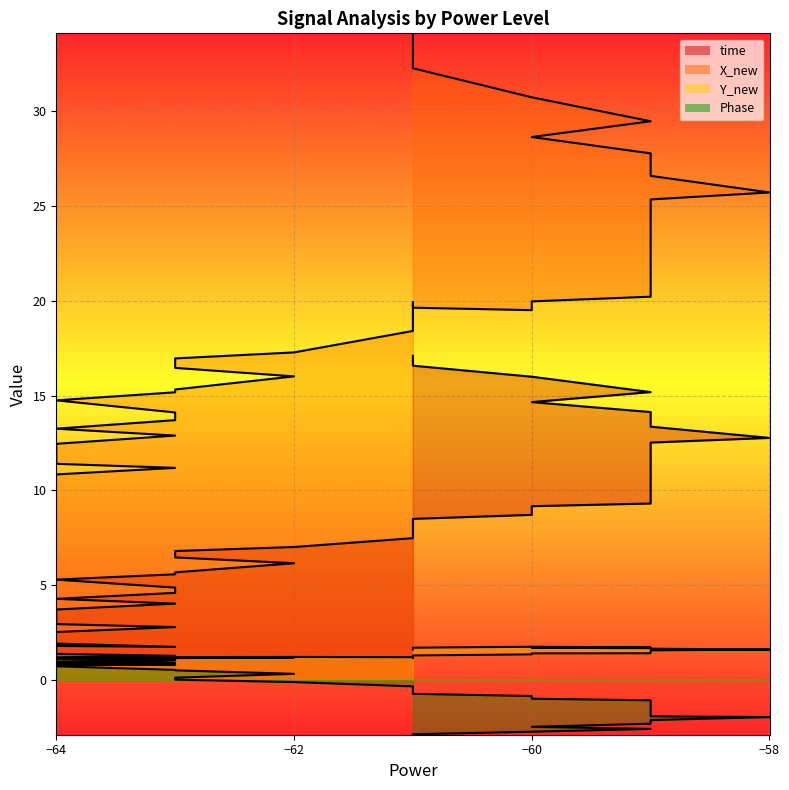

At how many categories does at least one series exceed 17?

24